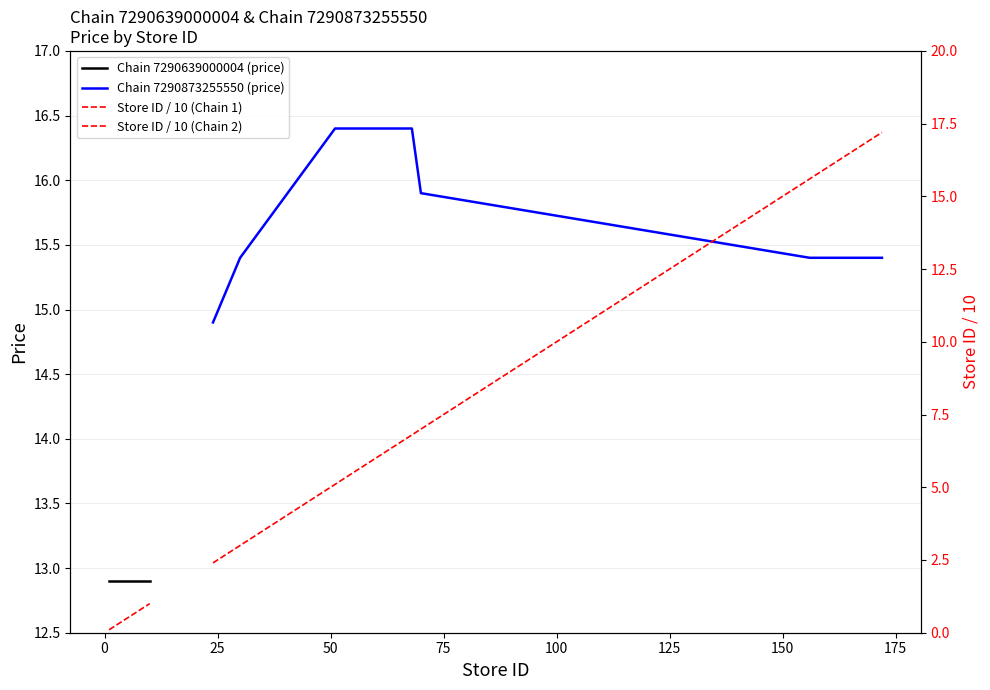

The value at 75 is 8.3. True or false?

False